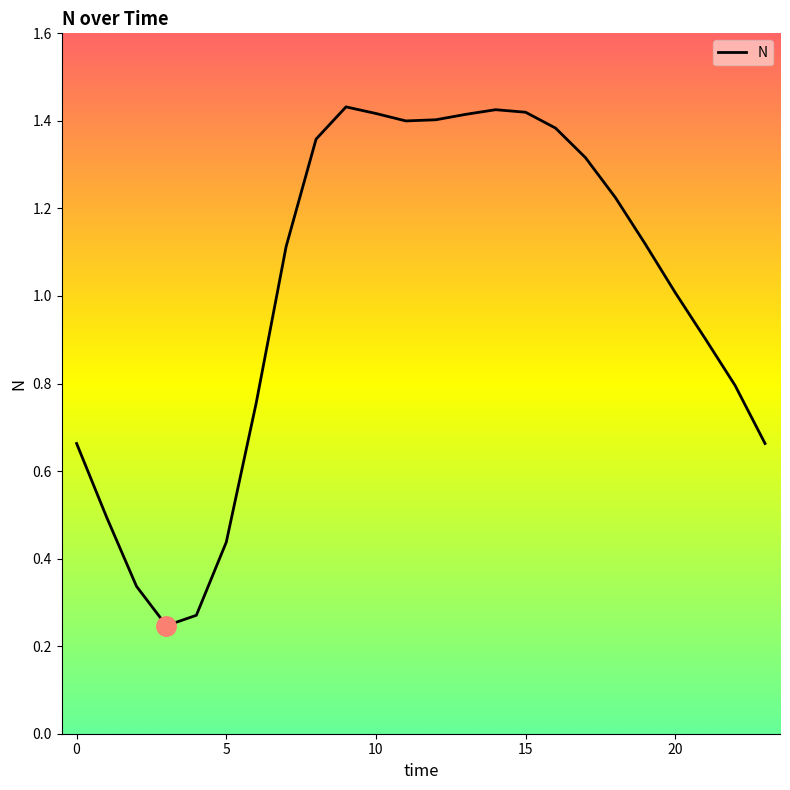

What is the average value?

1.0